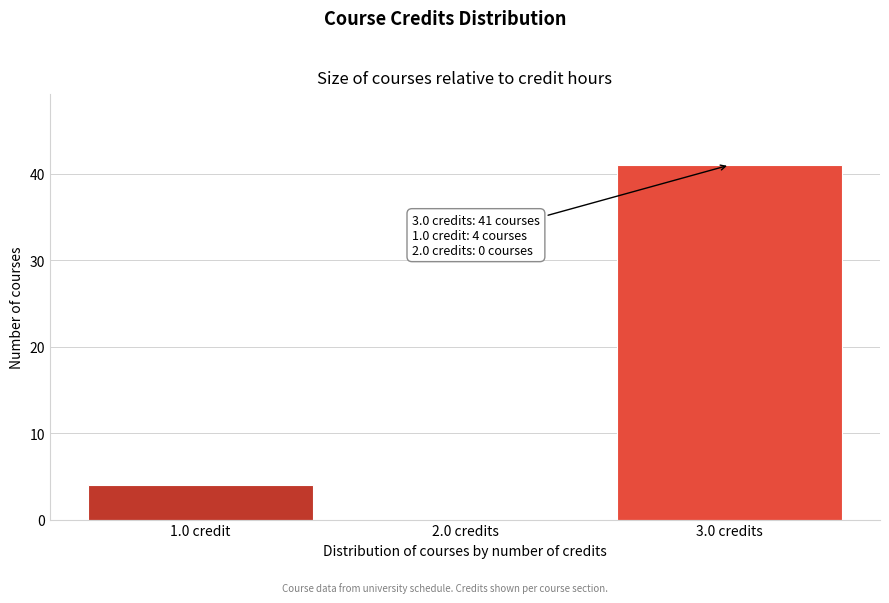

What is the sum of all values?

45